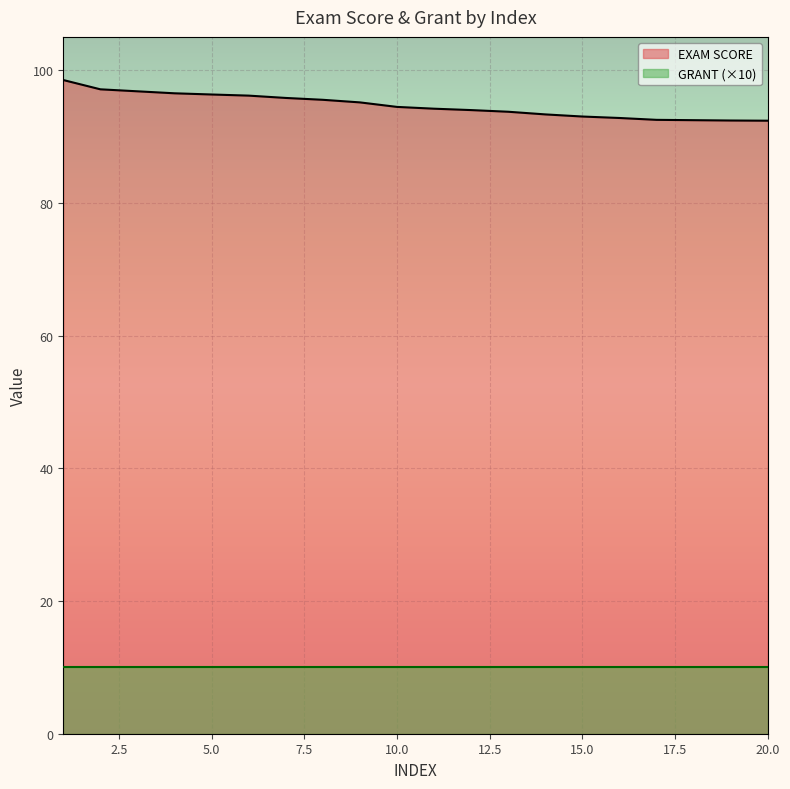

The chart shows a value of 28.3 at 17. True or false?

False